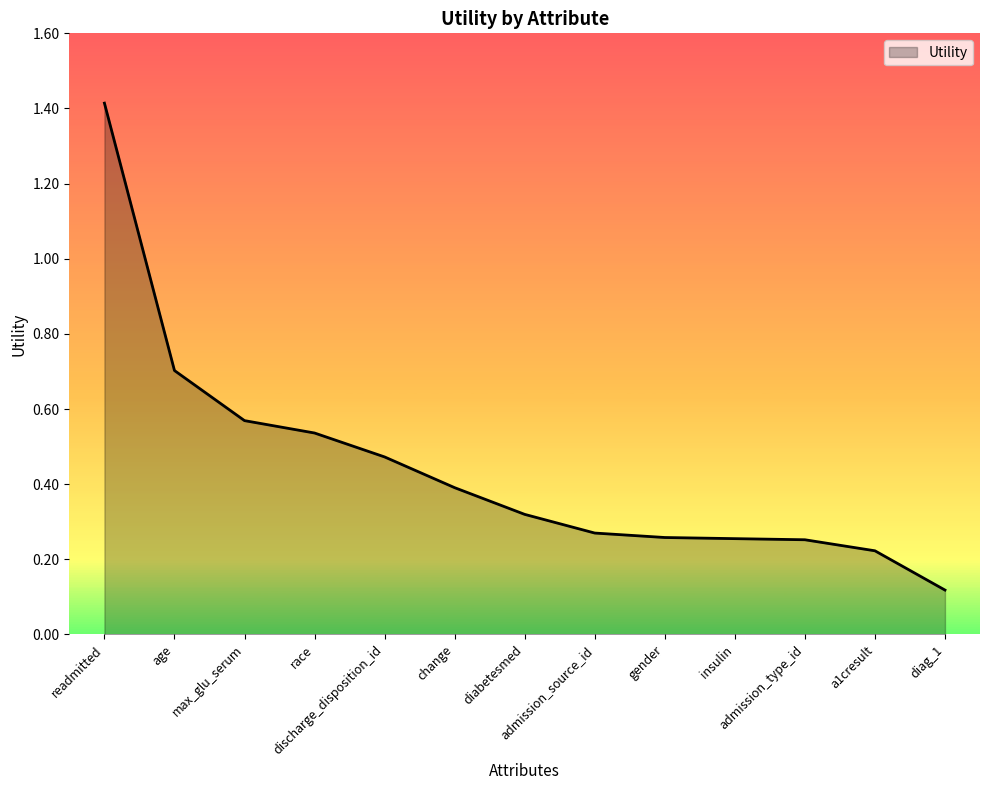

Does the chart have visible grid lines?

No